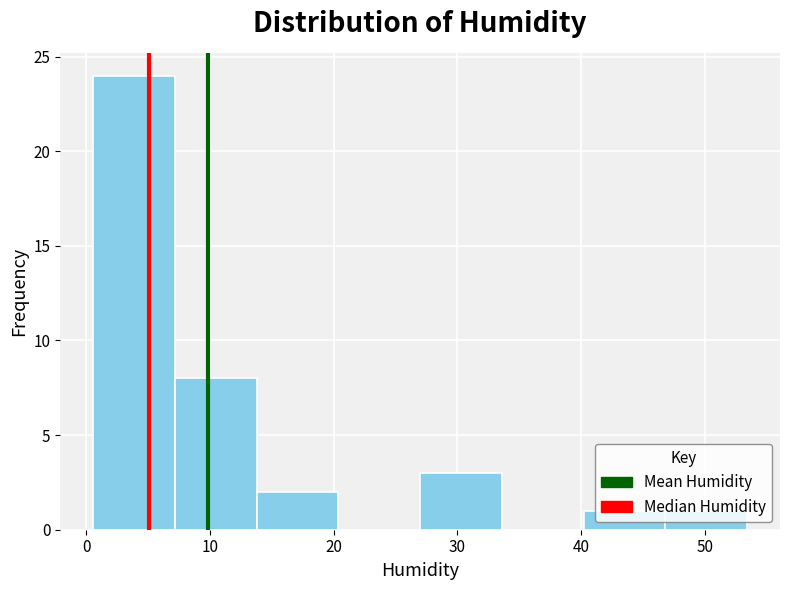

Over which range of the x-axis is the bar tallest?

1 to 7